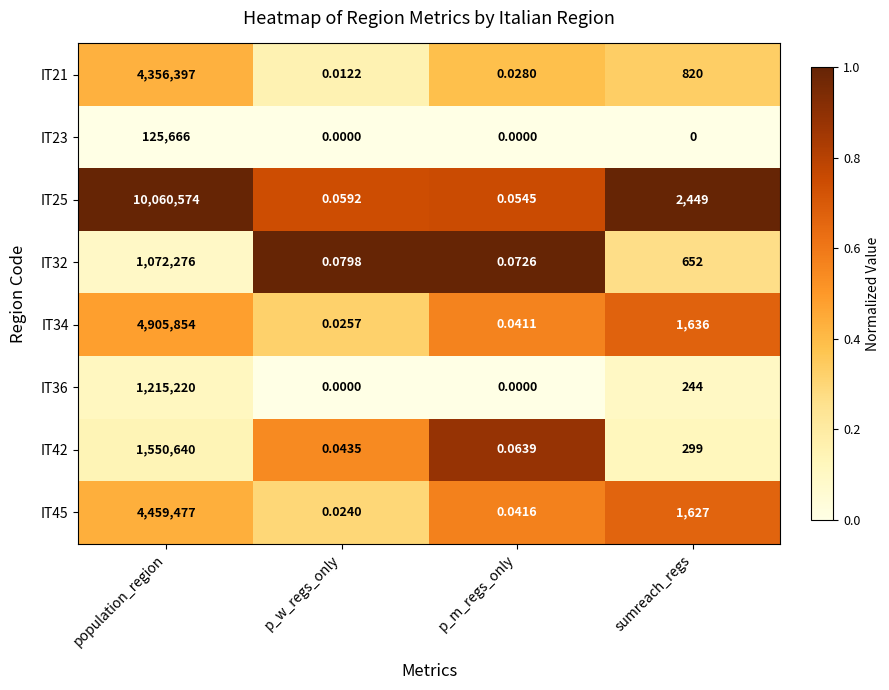

Which label corresponds to the largest value in the chart?

population_region